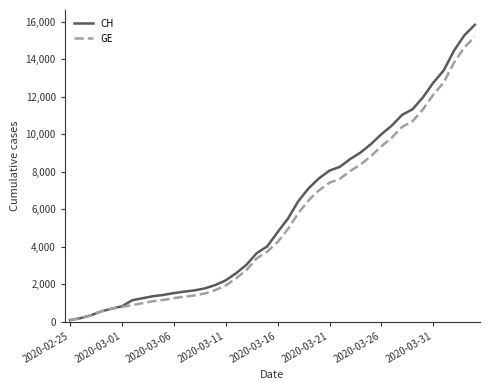

What is the greatest value displayed?

15850